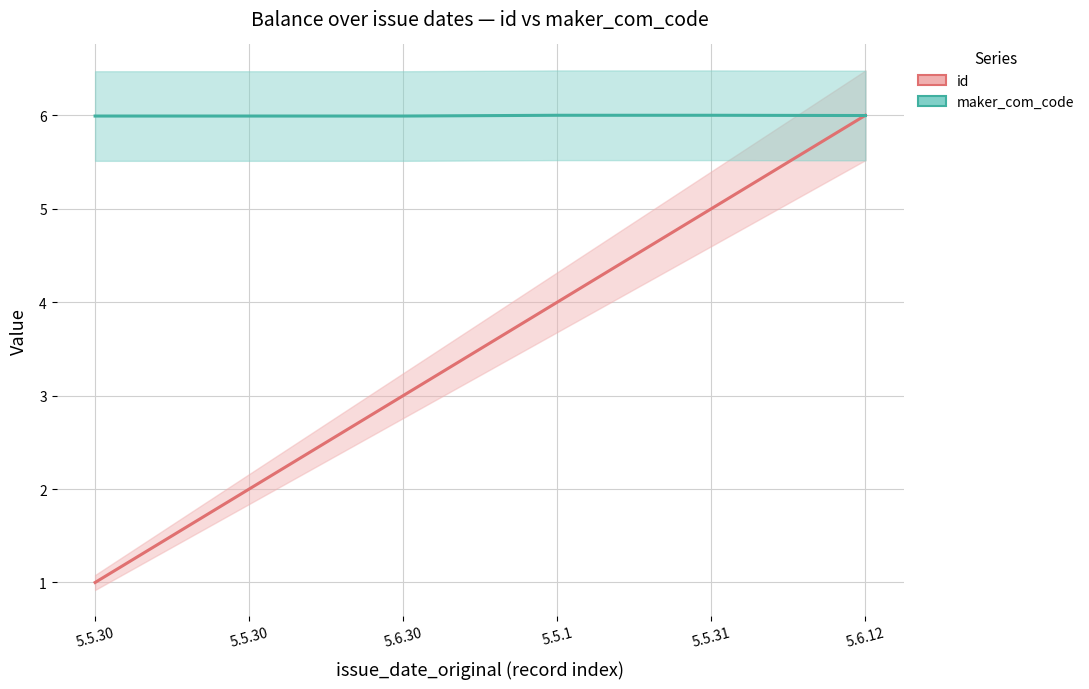

What is the lowest value of the maker_com_code series?

6.0